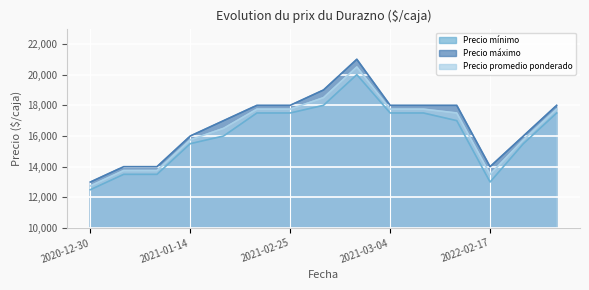

At which label does Precio mínimo first exceed 17000?

2021-02-18